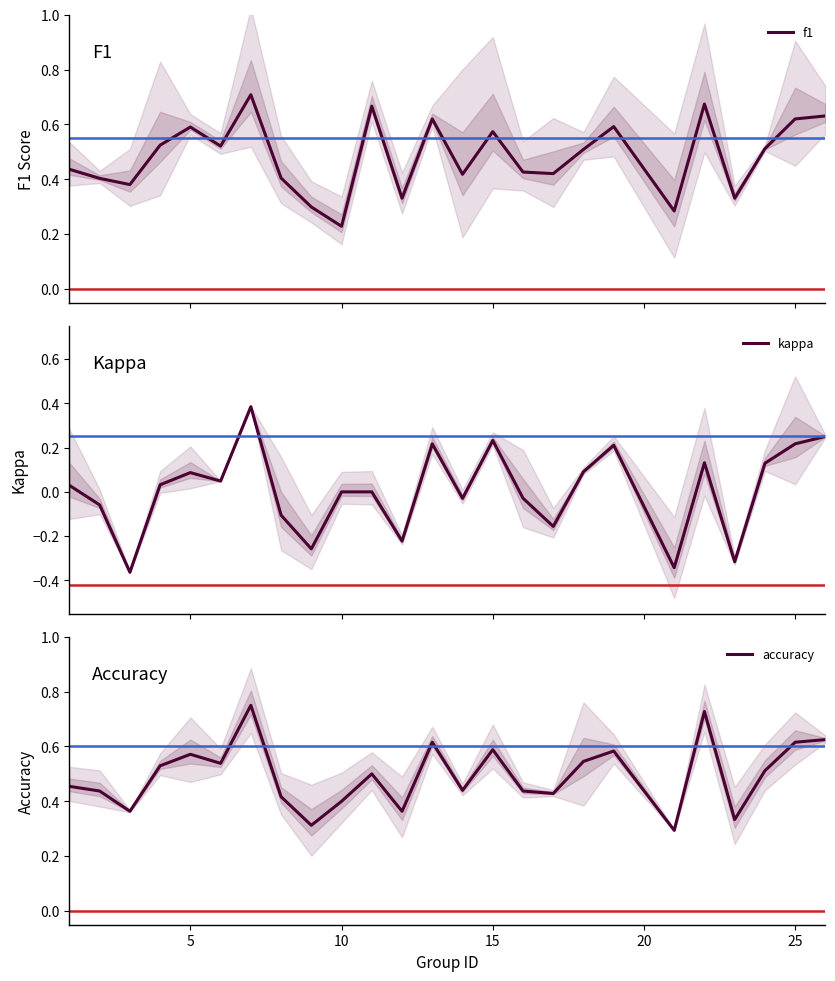

How many interior local valleys does the kappa series have?

8